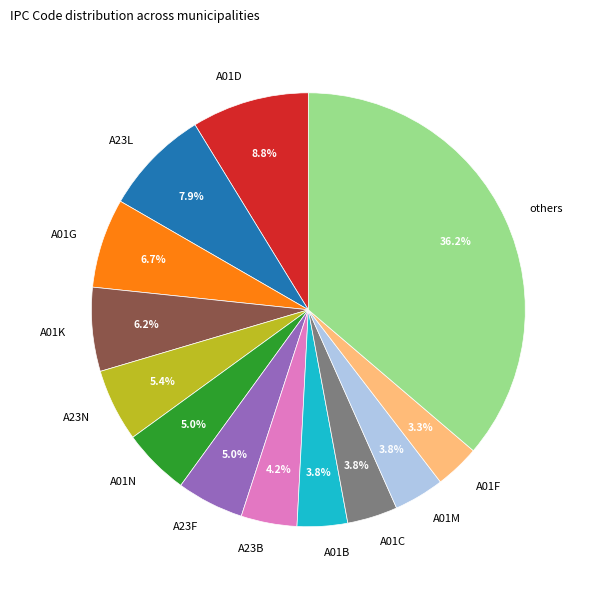

Count the number of slices in the pie.

13